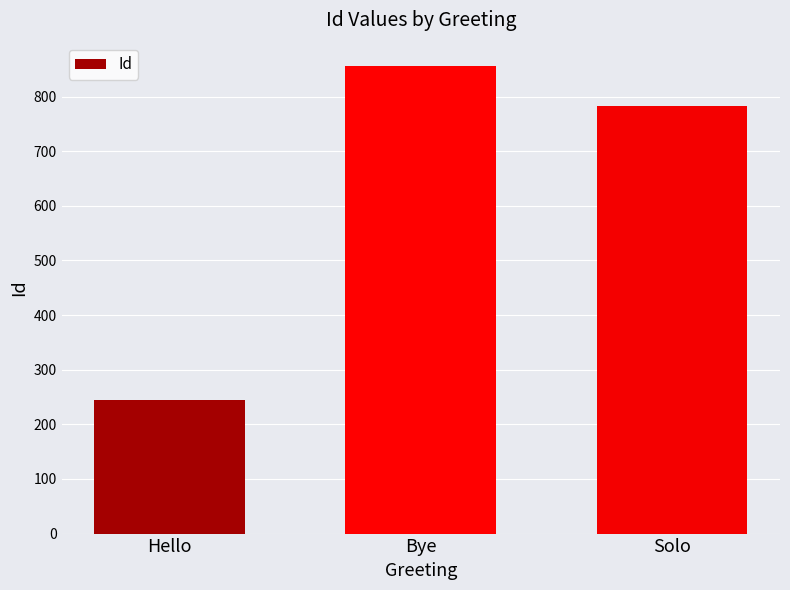

What is the difference between the values at Hello and Bye?

611